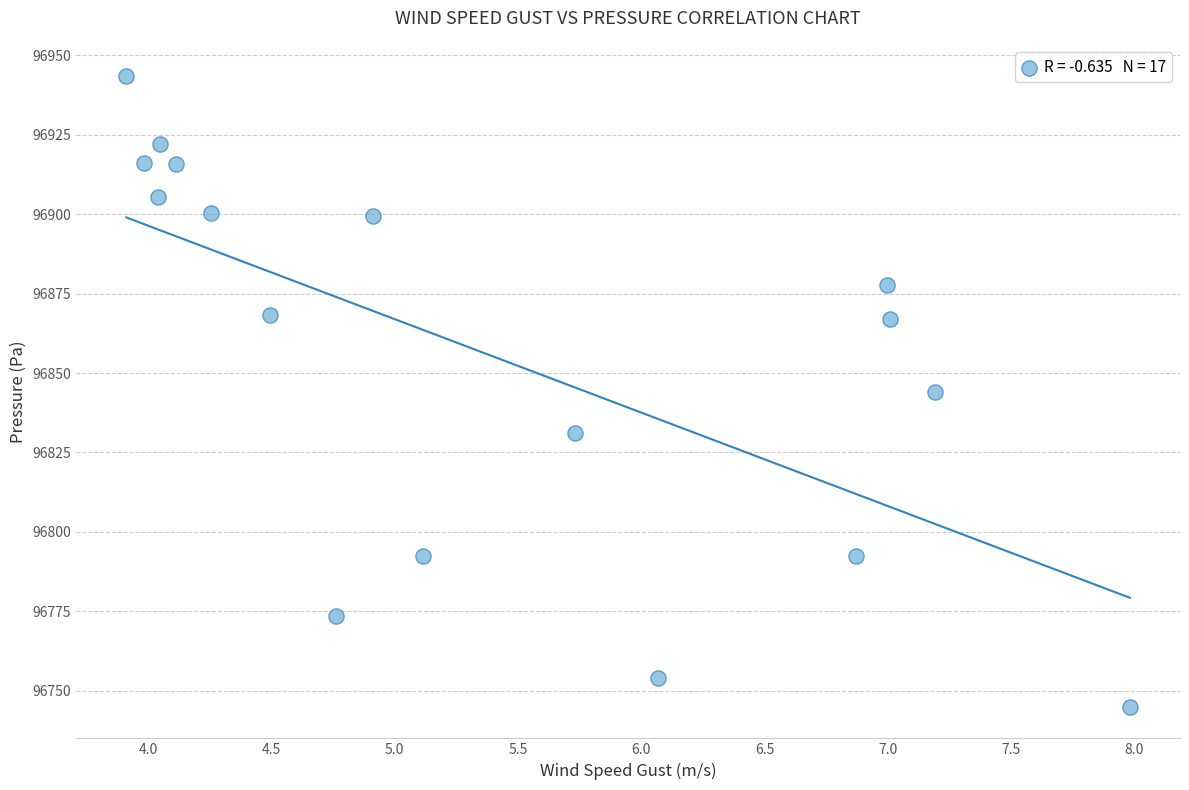

What is the range of Y values (max minus min)?

198.5